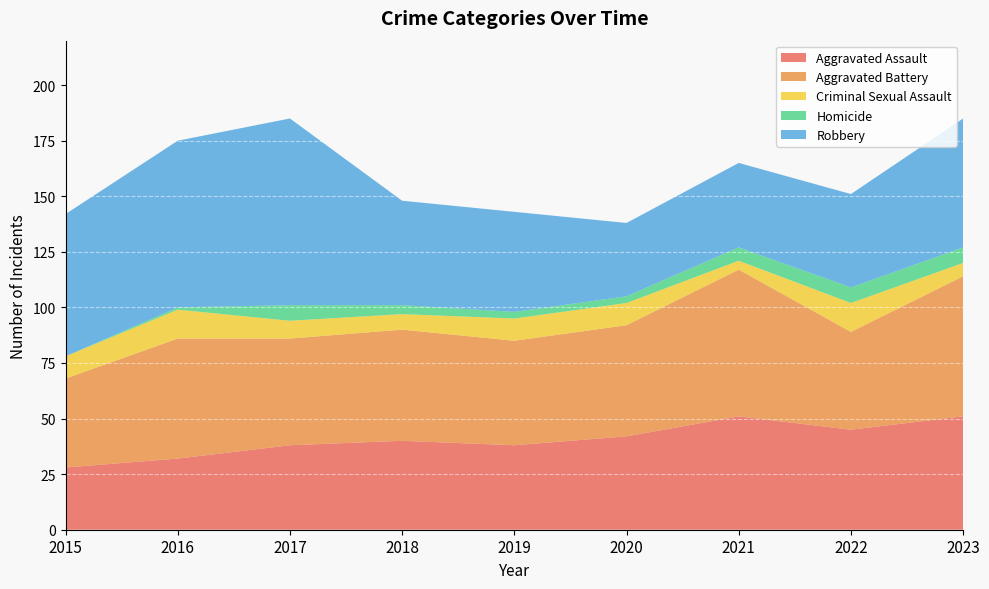

Reading right to left, list all the values displayed in this chart.

Aggravated Assault: 2023=51	2022=45	2021=51	2020=42	2019=38	2018=40	2017=38	2016=32	2015=28
Aggravated Battery: 2023=63	2022=44	2021=66	2020=50	2019=47	2018=50	2017=48	2016=54	2015=40
Criminal Sexual Assault: 2023=6	2022=13	2021=4	2020=10	2019=10	2018=7	2017=8	2016=13	2015=10
Homicide: 2023=7	2022=7	2021=6	2020=3	2019=3	2018=4	2017=7	2016=1	2015=0
Robbery: 2023=58	2022=42	2021=38	2020=33	2019=45	2018=47	2017=84	2016=75	2015=64